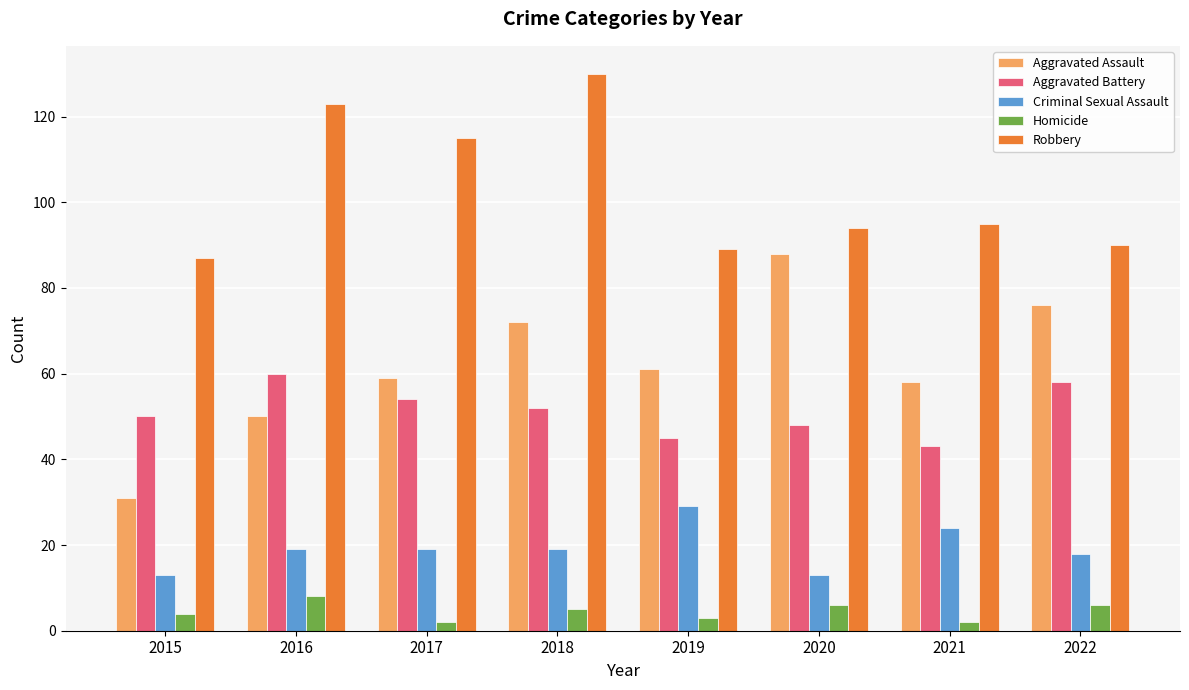

The Criminal Sexual Assault series shows 19 at 2017. True or false?

True